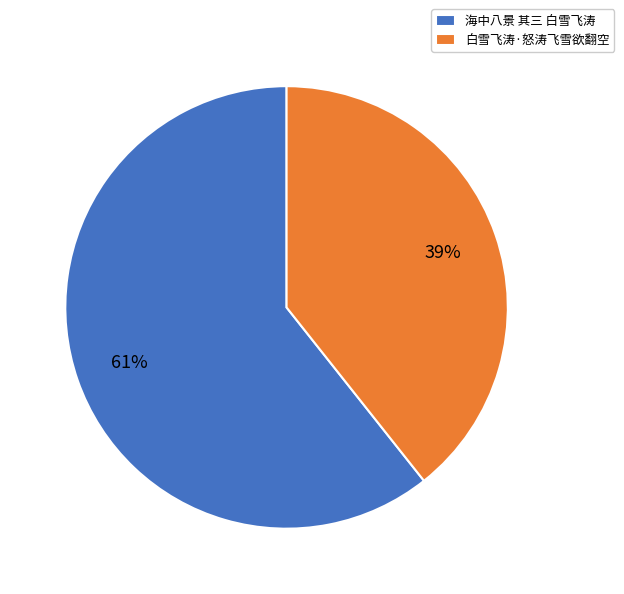

Rank the categories by value from highest to lowest.

海中八景 其三 白雪飞涛, 白雪飞涛·怒涛飞雪欲翻空